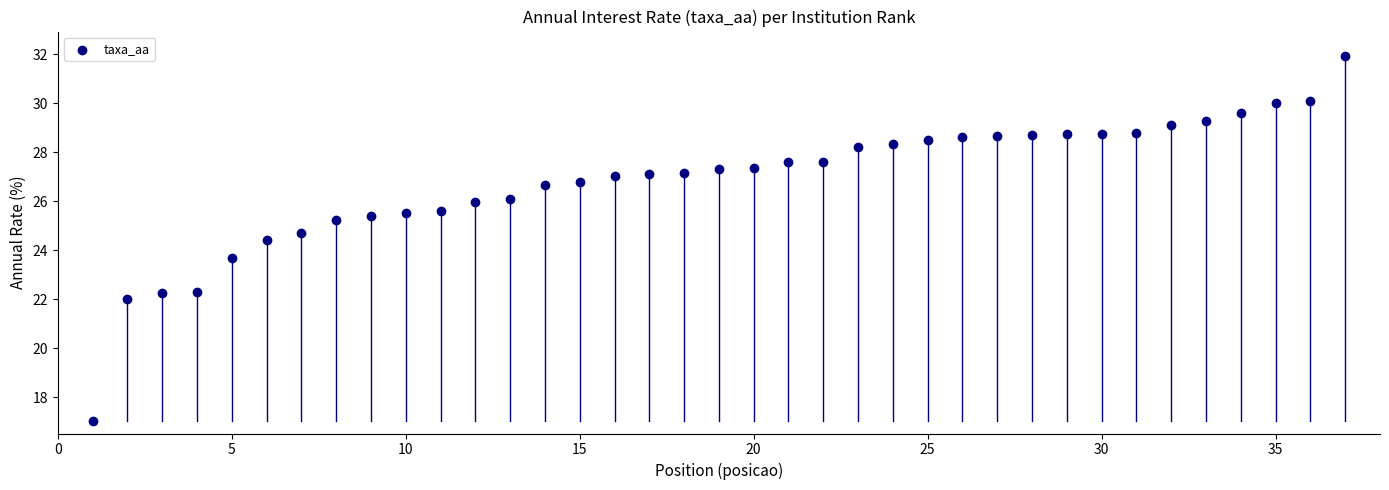

What is the range of X values (max minus min)?

36.0